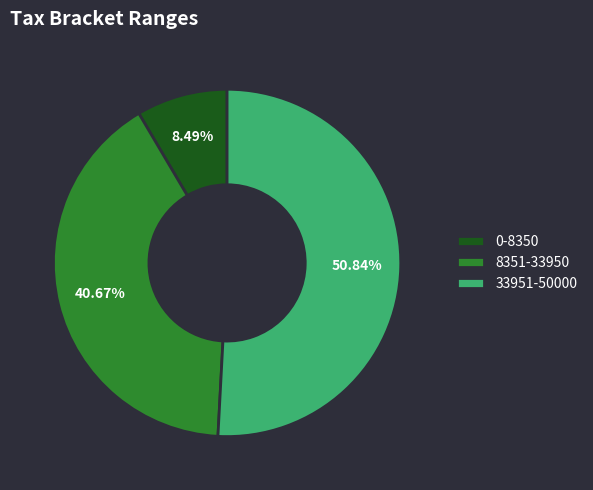

Which slice is the largest?

33951-50000